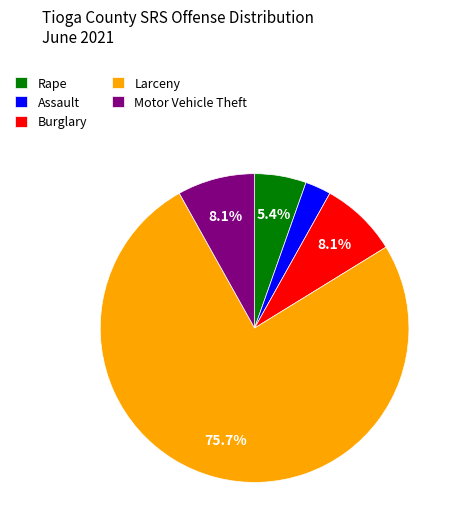

Which slice is the smallest?

Assault